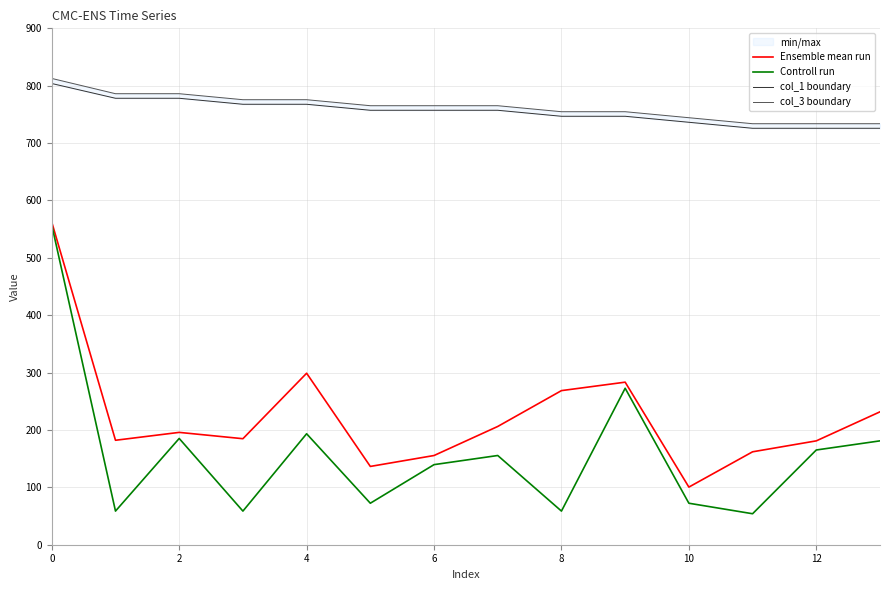

The col_3 boundary series shows 733.8 at 12. True or false?

True